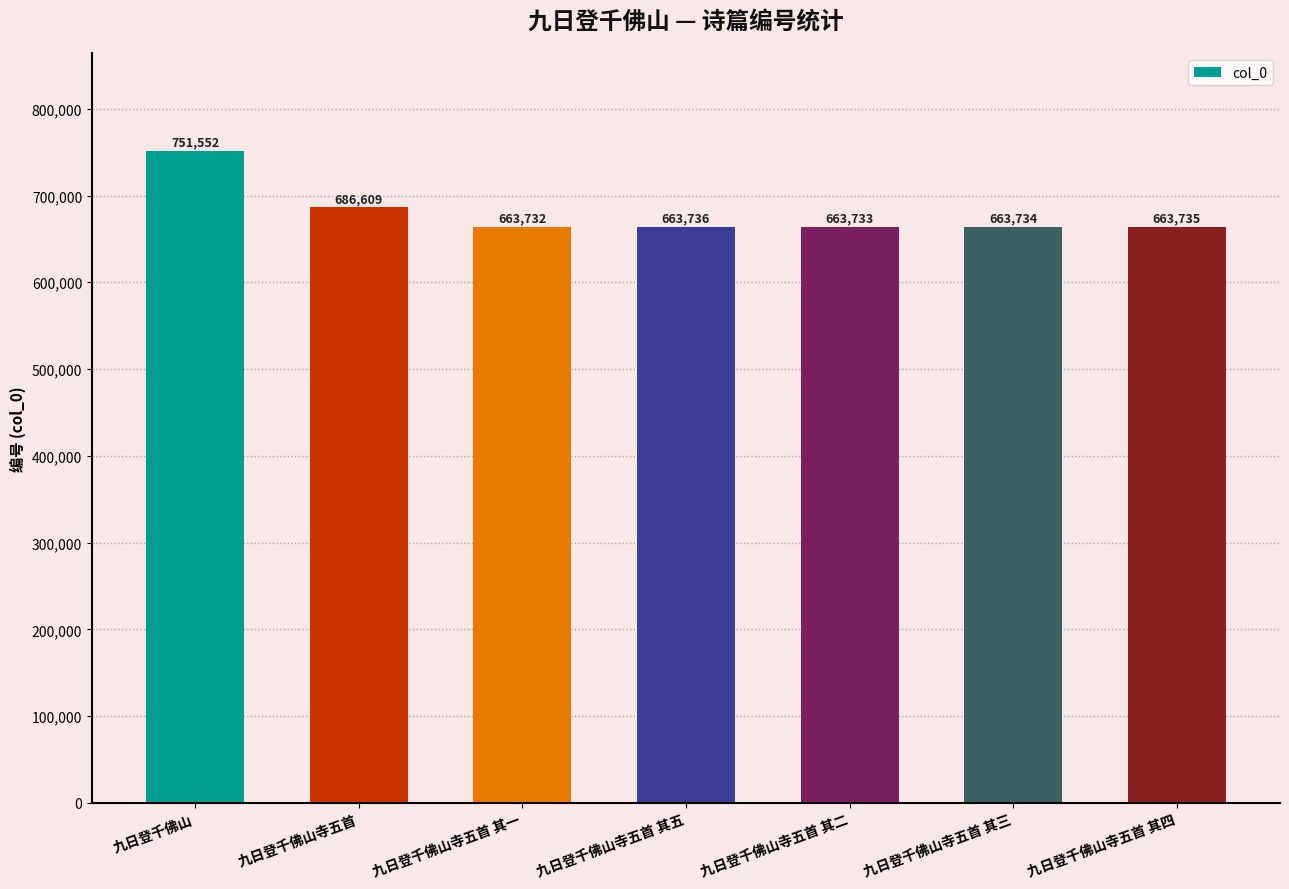

What is the label of the 6th bar from the right?

九日登千佛山寺五首